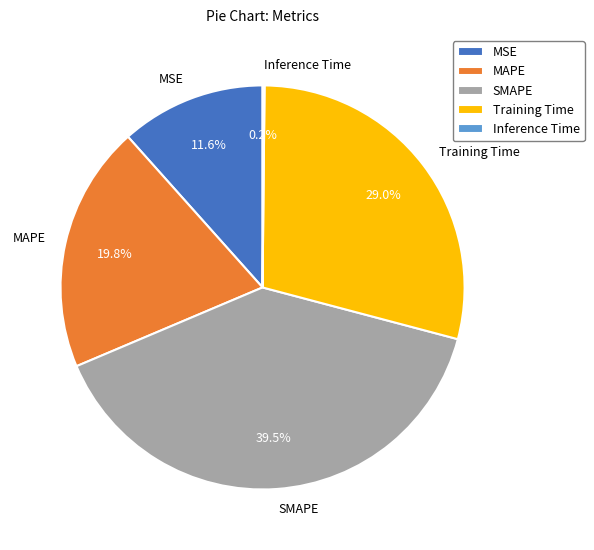

To the nearest percent, what portion does Training Time represent?

29%